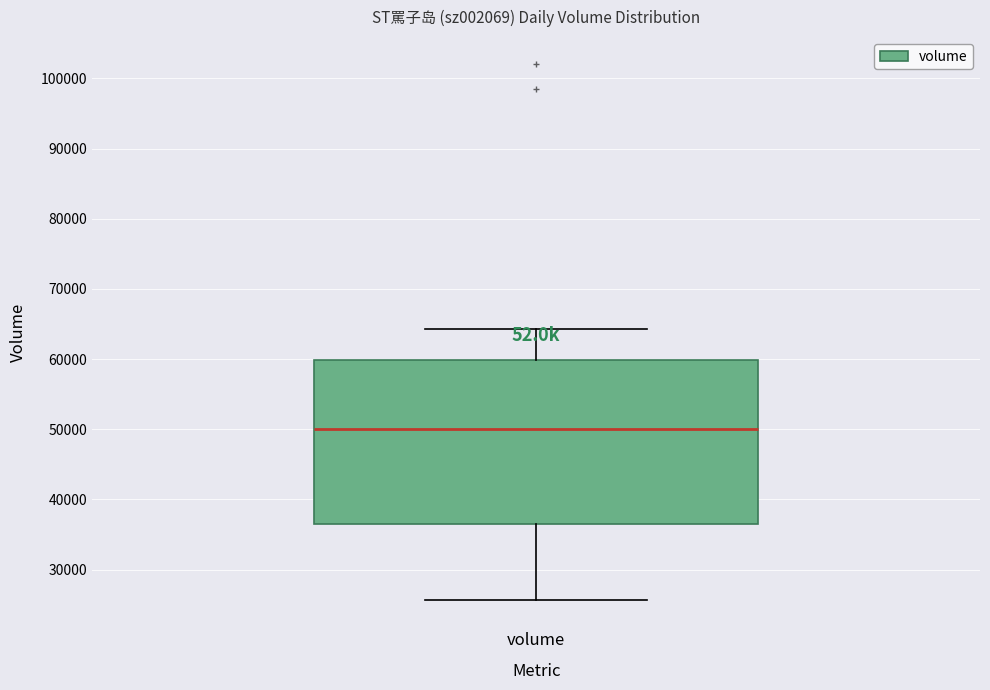

Read this box plot against the y-axis: the position of the median line, the range covered by the box, and the ends of both whiskers. The values are not printed on the chart, so give them approximately, as read against the axis.

median 50000, box 36000 to 60000, whiskers 26000 to 64000